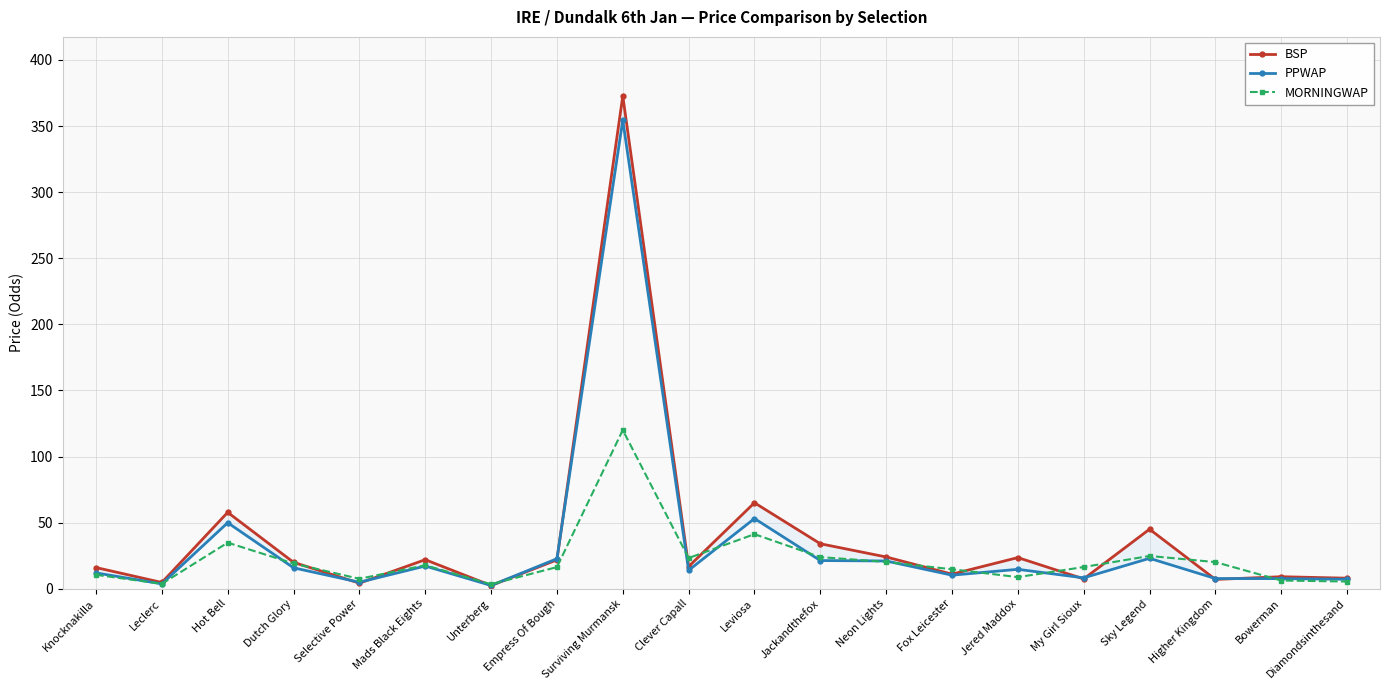

Does the chart display data point markers on the line(s)?

Yes